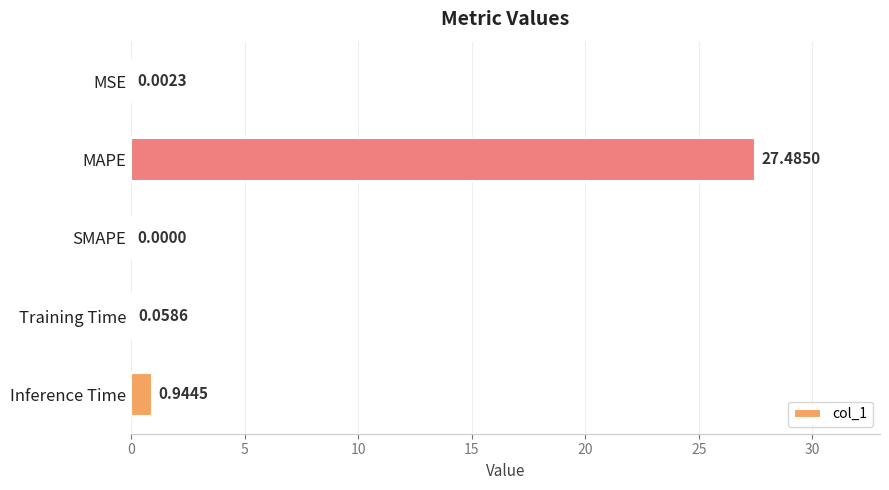

What is the average value?

5.7